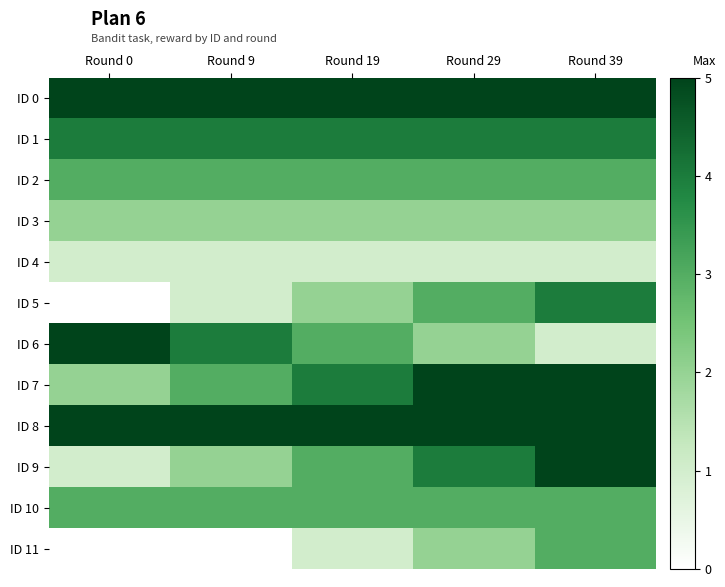

At Round 39, list the series in order from smallest to largest.

ID 4, ID 6, ID 3, ID 2, ID 10, ID 11, ID 1, ID 5, ID 0, ID 7, ID 8, ID 9